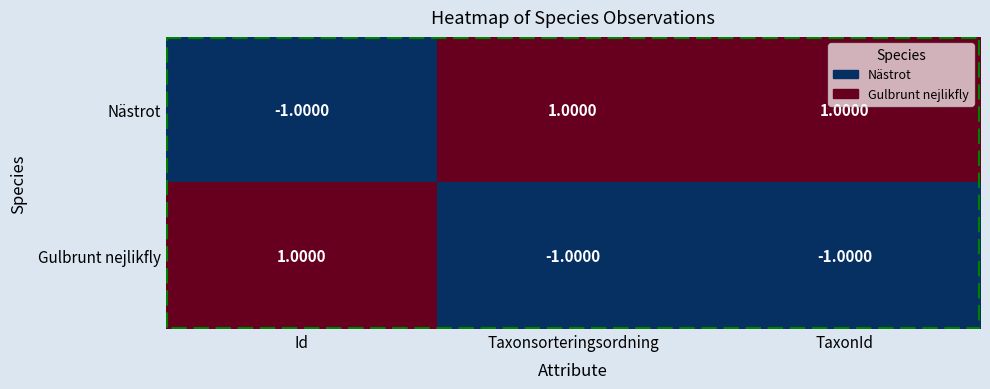

Which series has the largest total across all categories?

Nästrot